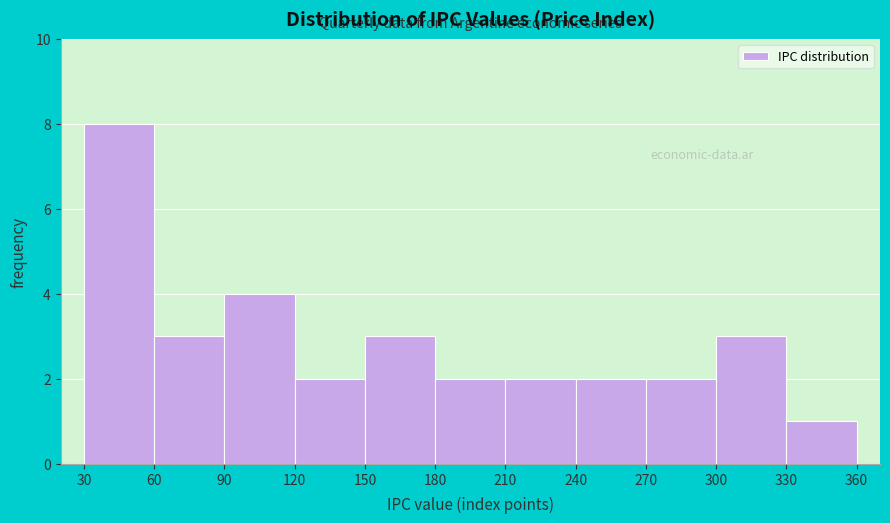

Reading left to right, list every bar in this chart as the range it spans on the x-axis followed by its height. The values are not printed on the chart, so give them approximately, as read against the axis.

30 to 60: 8
60 to 90: 3
90 to 120: 4
120 to 150: 2
150 to 180: 3
180 to 210: 2
210 to 240: 2
240 to 270: 2
270 to 300: 2
300 to 330: 3
330 to 360: 1